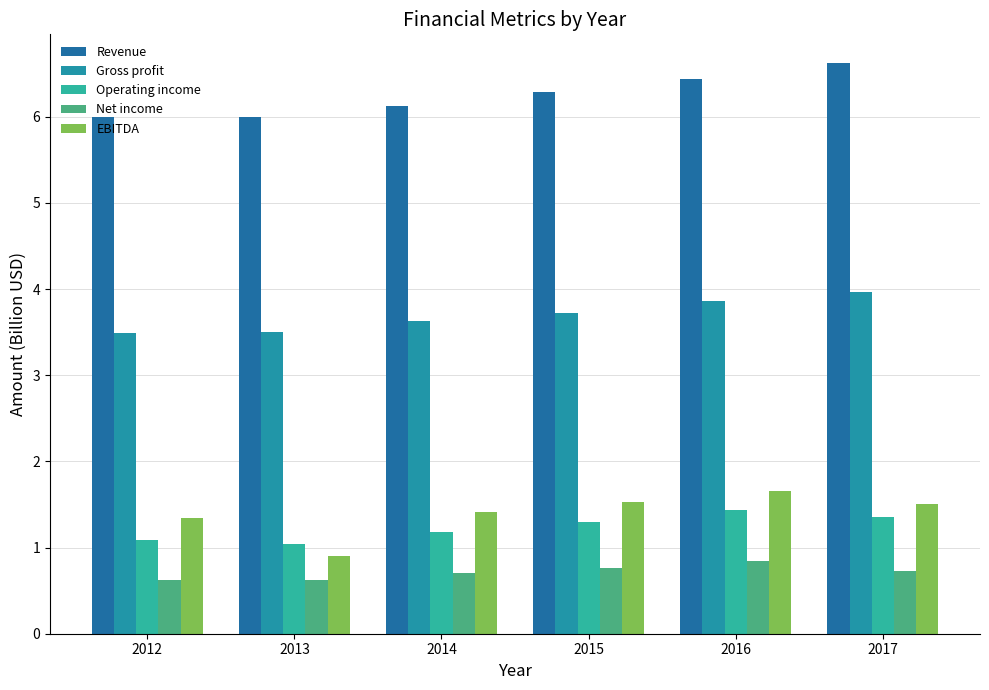

What is the smallest value displayed?

0.6